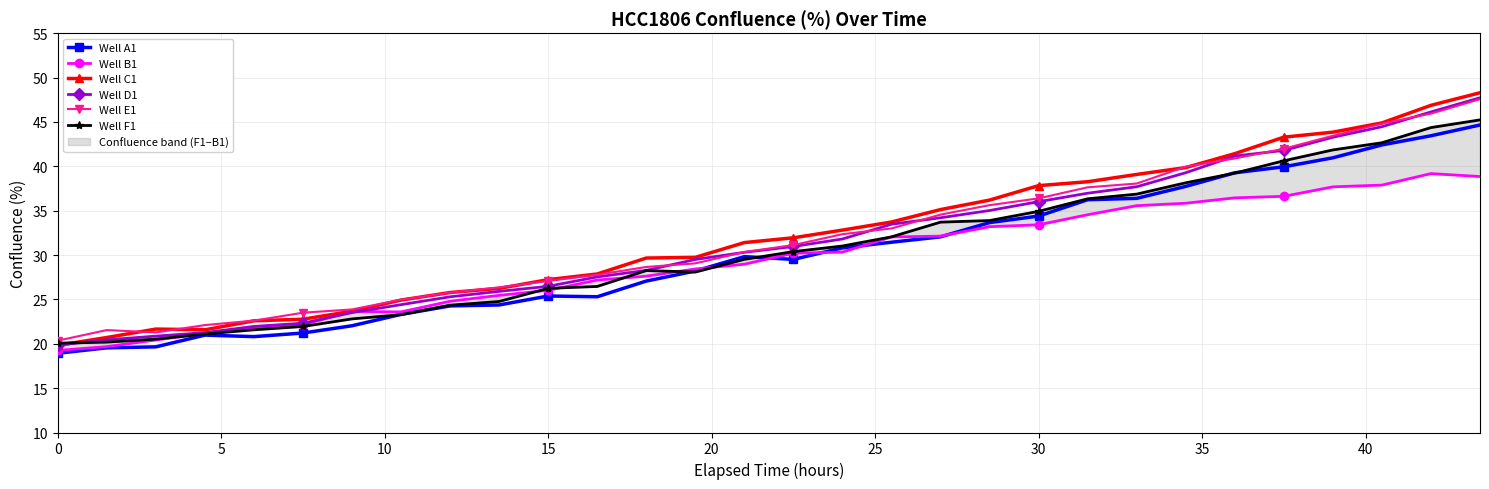

How many lines are shown in the chart?

6